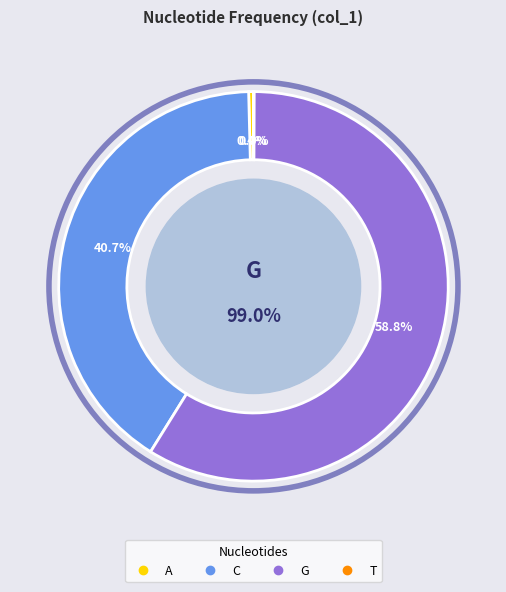

Which slice is the largest?

G